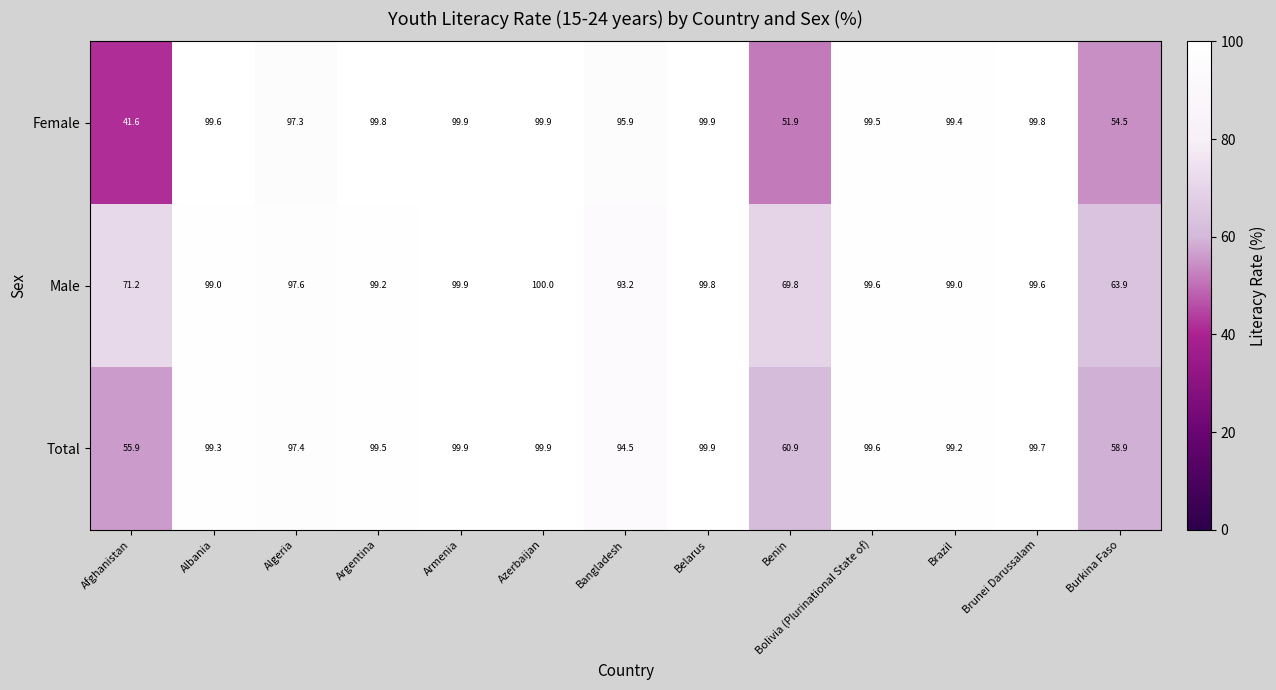

List the series in order of their overall mean, lowest first.

Female, Total, Male